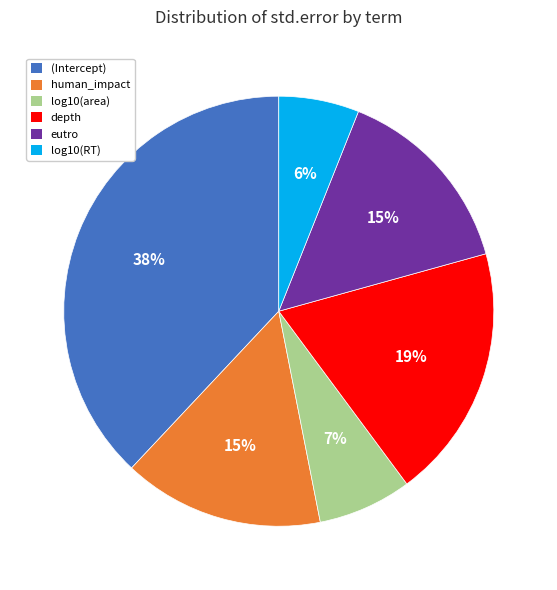

Is the sum of log10(area) and log10(RT) greater than half?

No